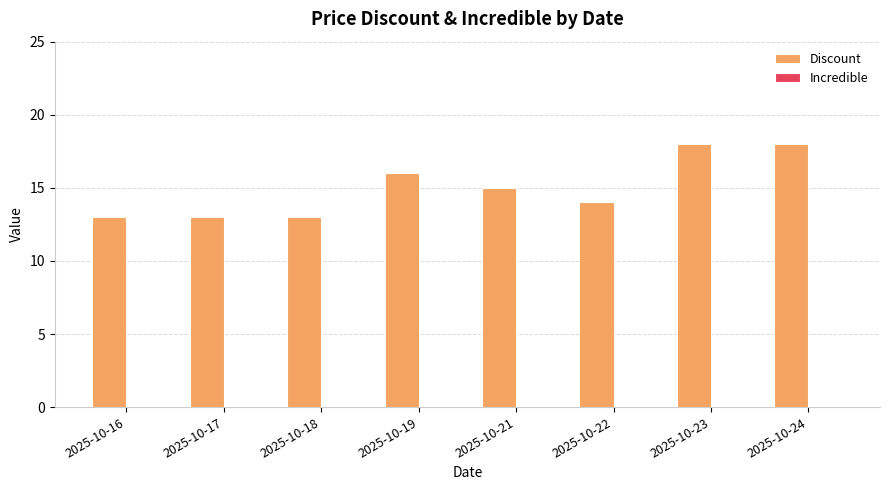

The chart shows a value of 13 at 2025-10-18. True or false?

True